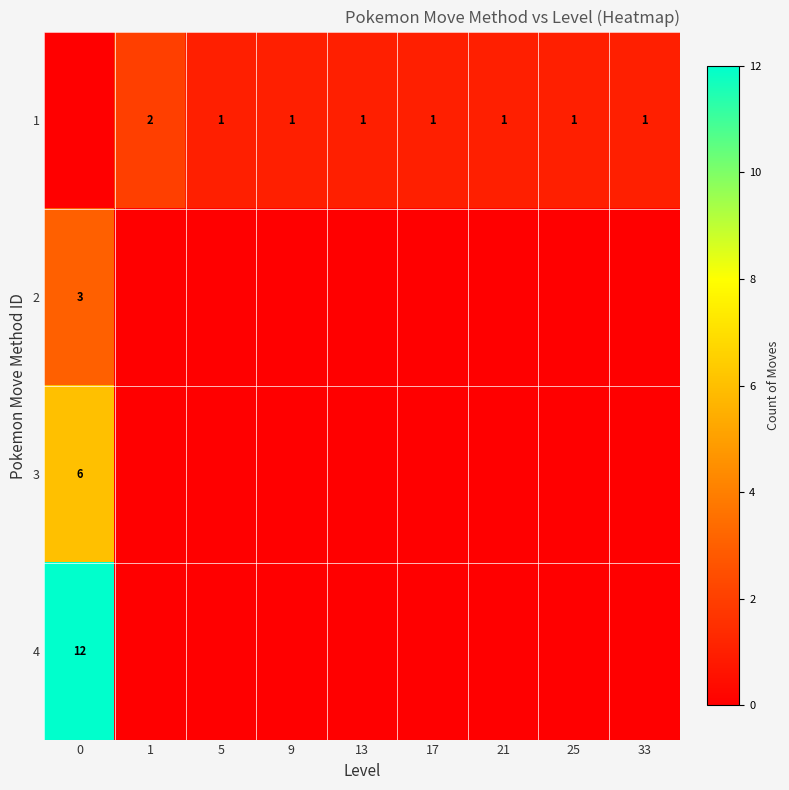

True or false: 3 has a value of 6 at 0.

True